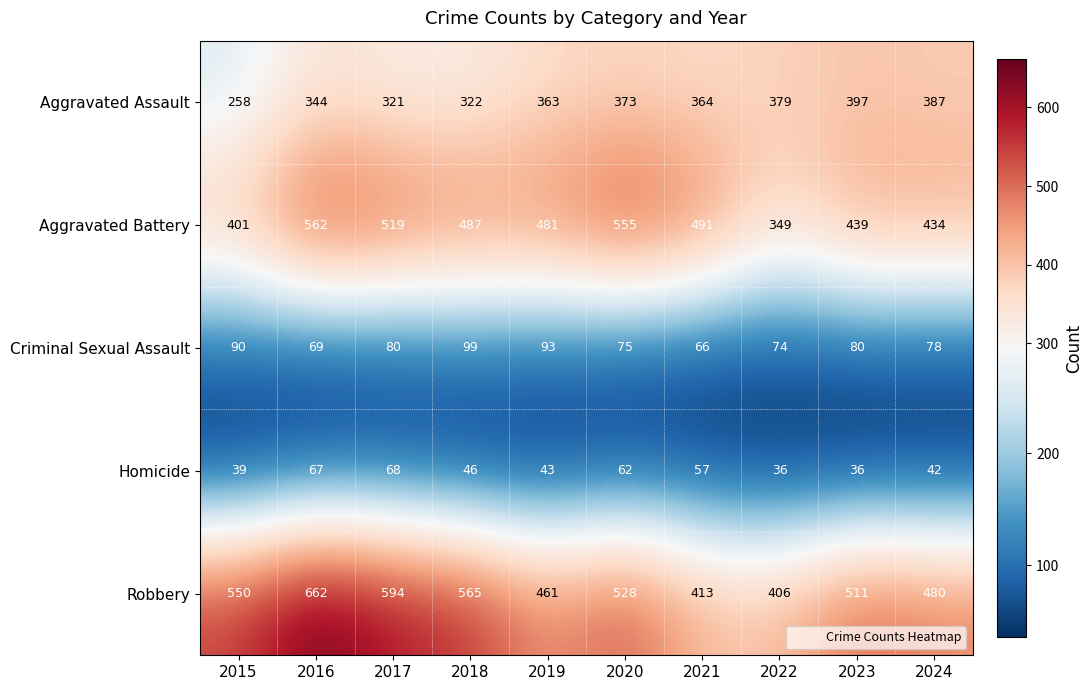

What is the spread (max minus min) of values at 2015?

511